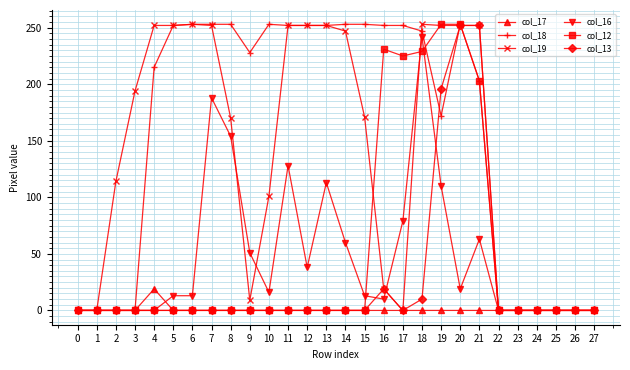

True or false: col_18 and col_19 cross at least once.

True